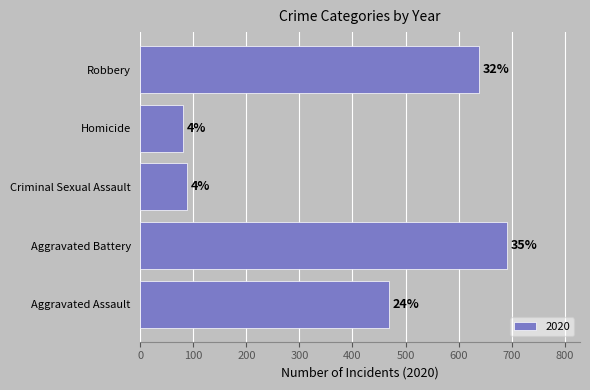

Are the bars horizontal?

Yes